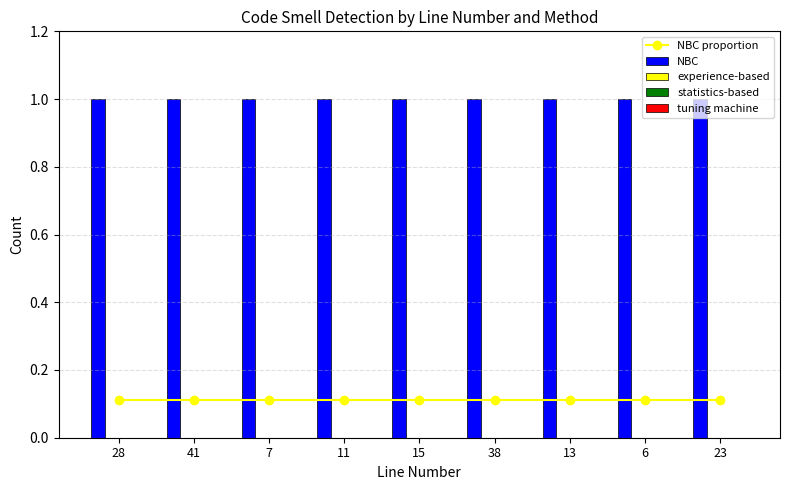

Which has a higher value, 13 or 7?

13